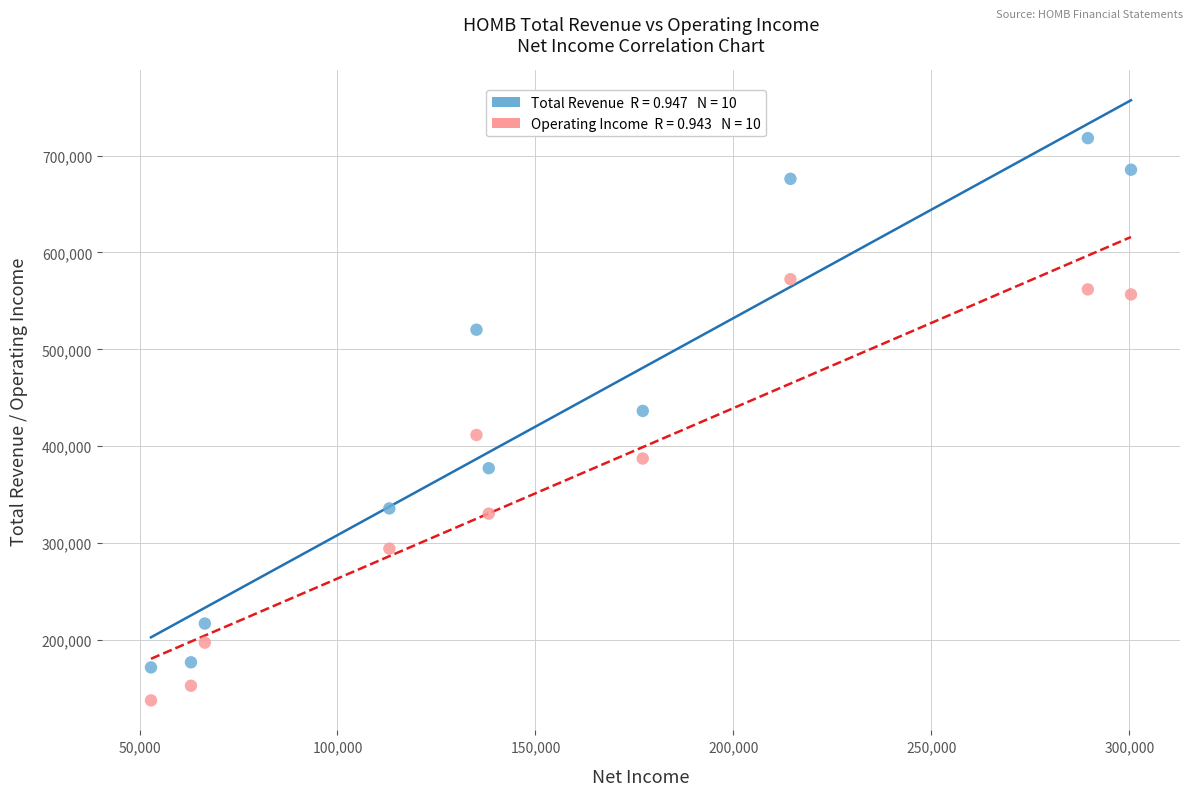

Across all data points, what is the range of Y values (max minus min)?

580200